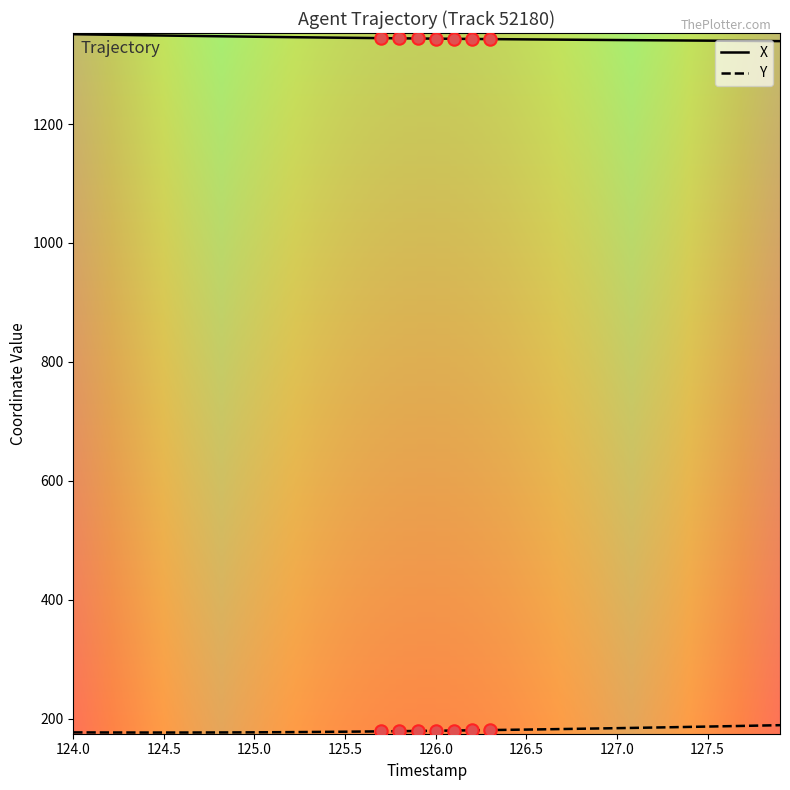

List the series in order of their overall mean, highest first.

X, Y